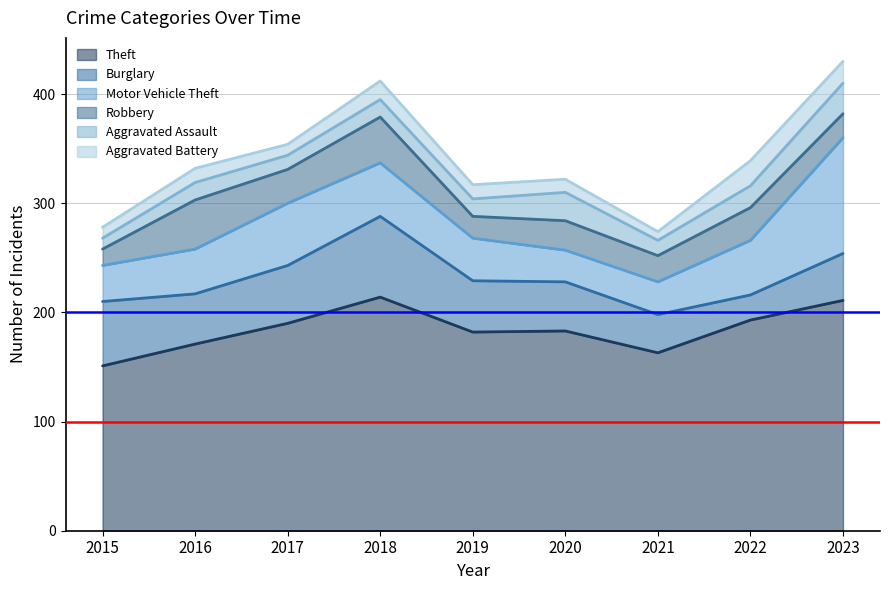

True or false: Aggravated Assault and Motor Vehicle Theft cross at least once.

False